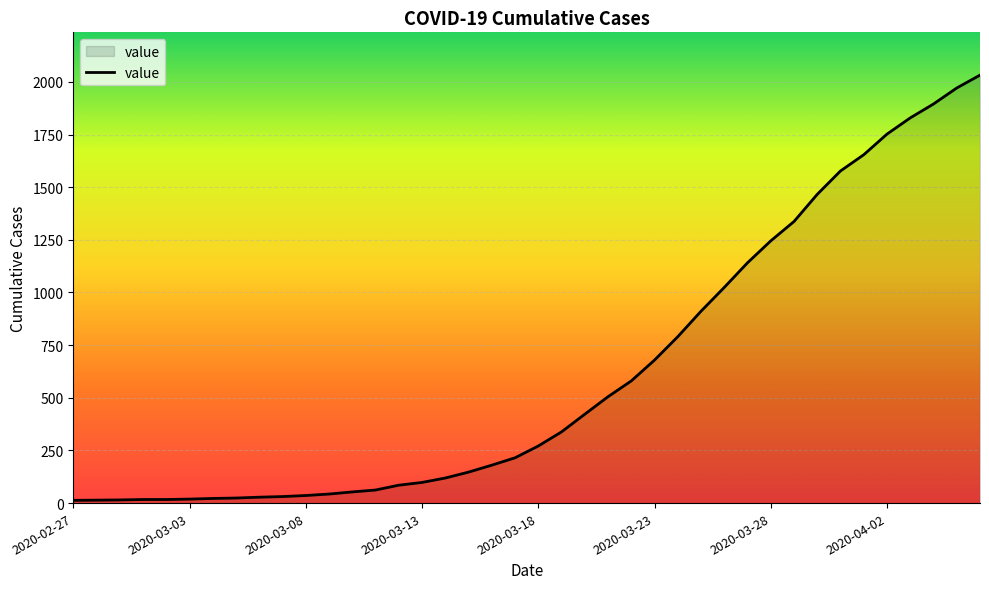

What is the greatest value displayed?

2032